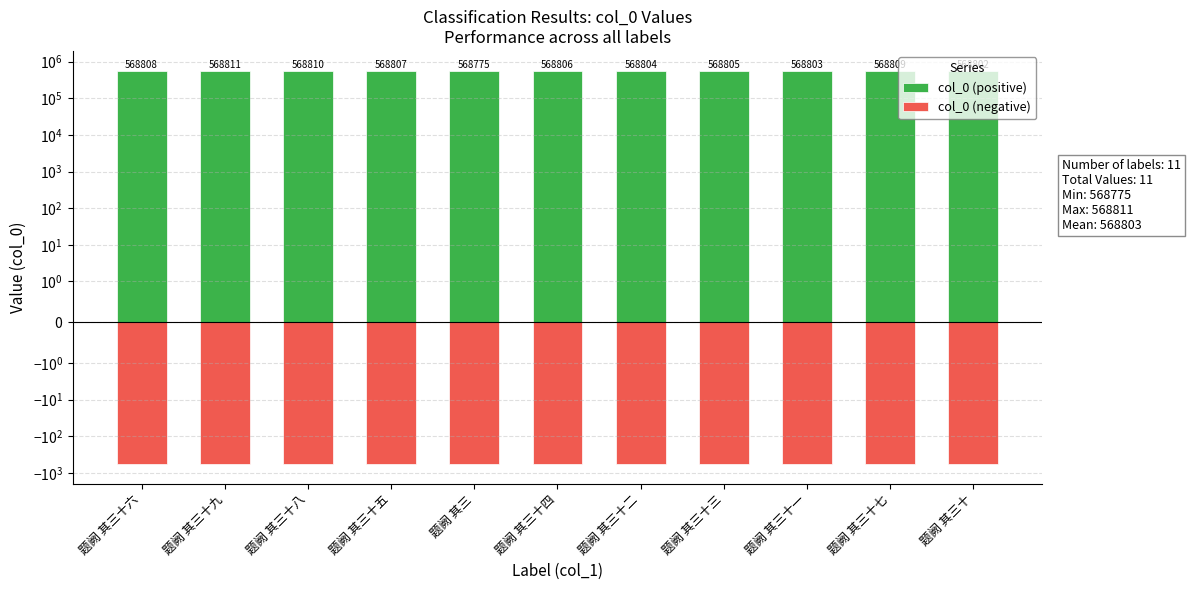

Which series has the largest range (max minus min)?

col_0 (positive)